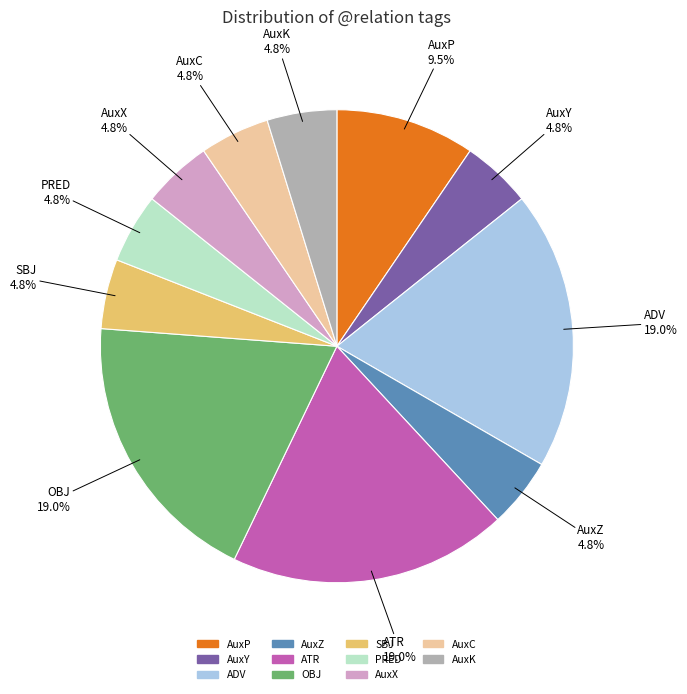

To the nearest percent, what is the average slice percentage?

9%